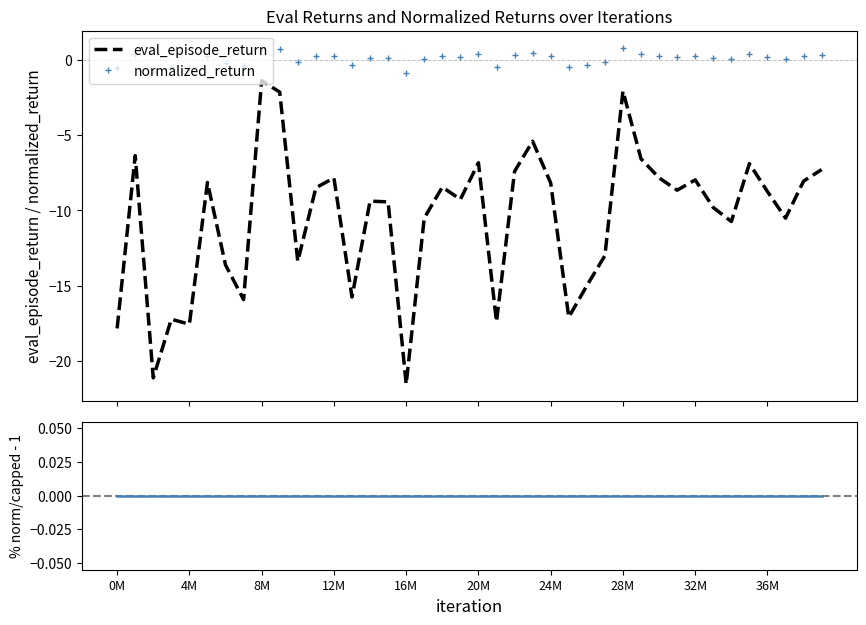

What are all the series names shown in the legend?

eval_episode_return, normalized_return